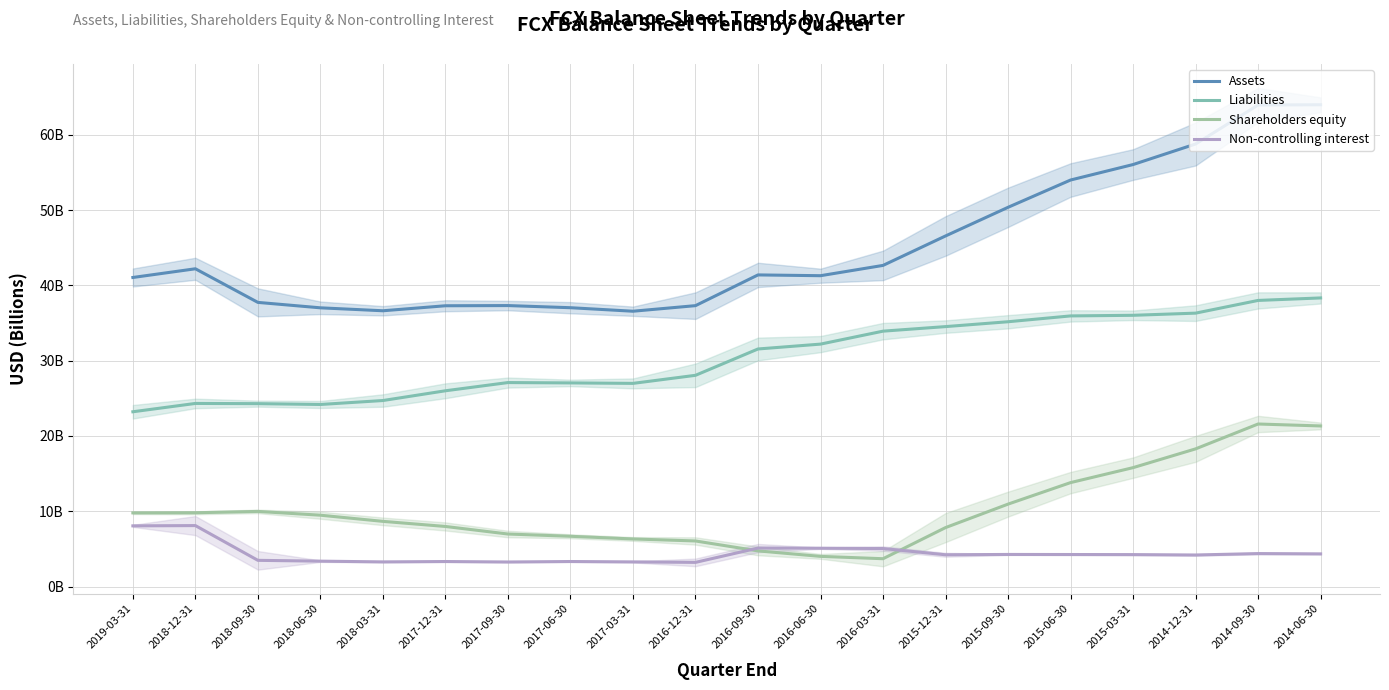

What is the value of the Non-controlling interest point at the 12th from the left?

5.1